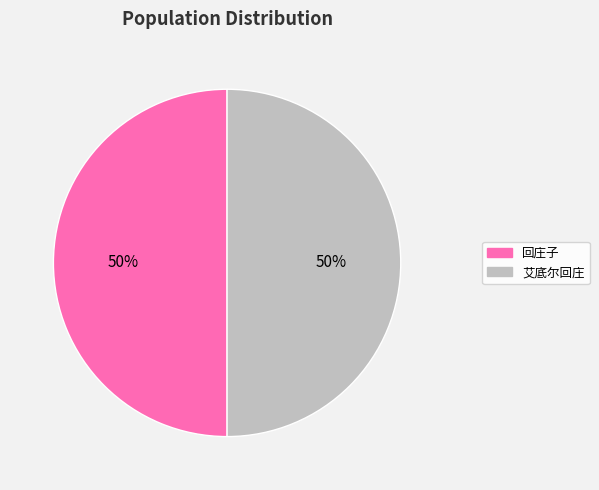

How many slices are in this pie chart?

2